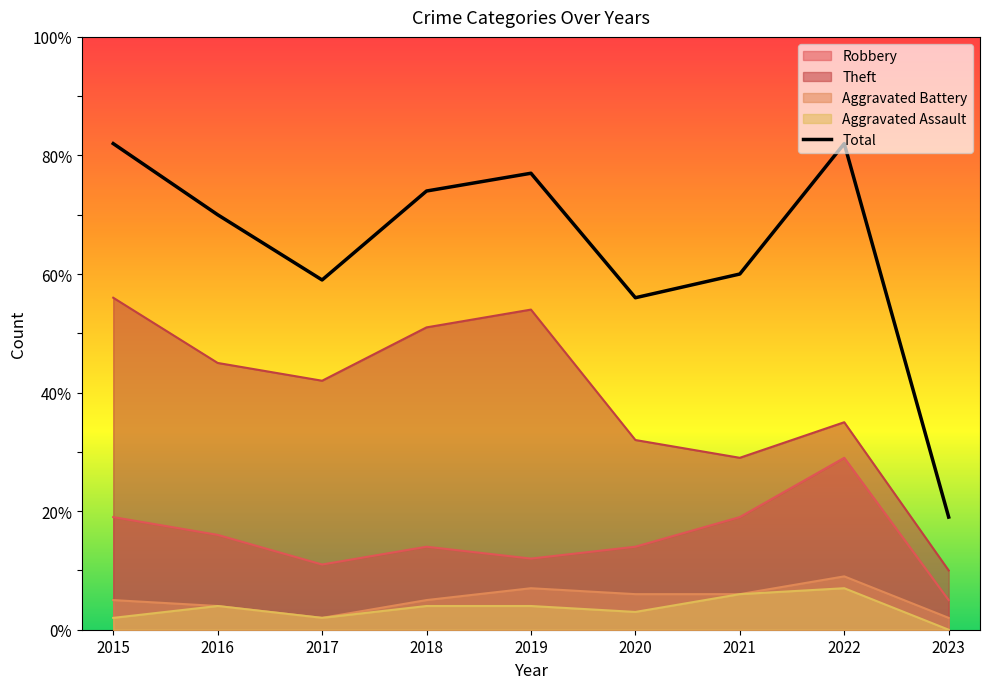

Where is the first local maximum?

2019